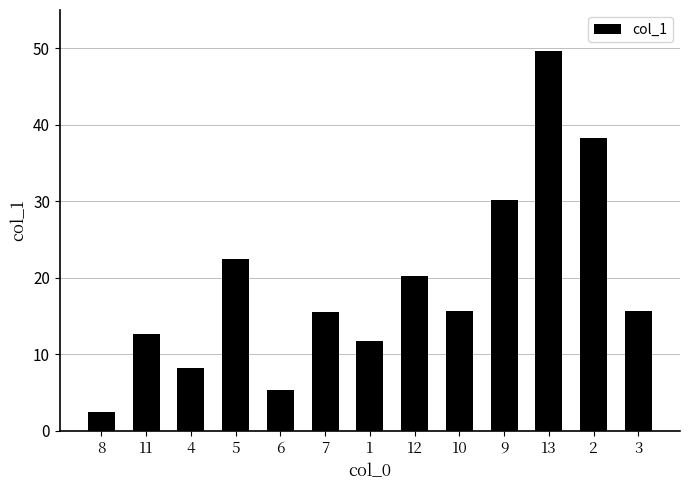

What is the sum of all values?

248.0